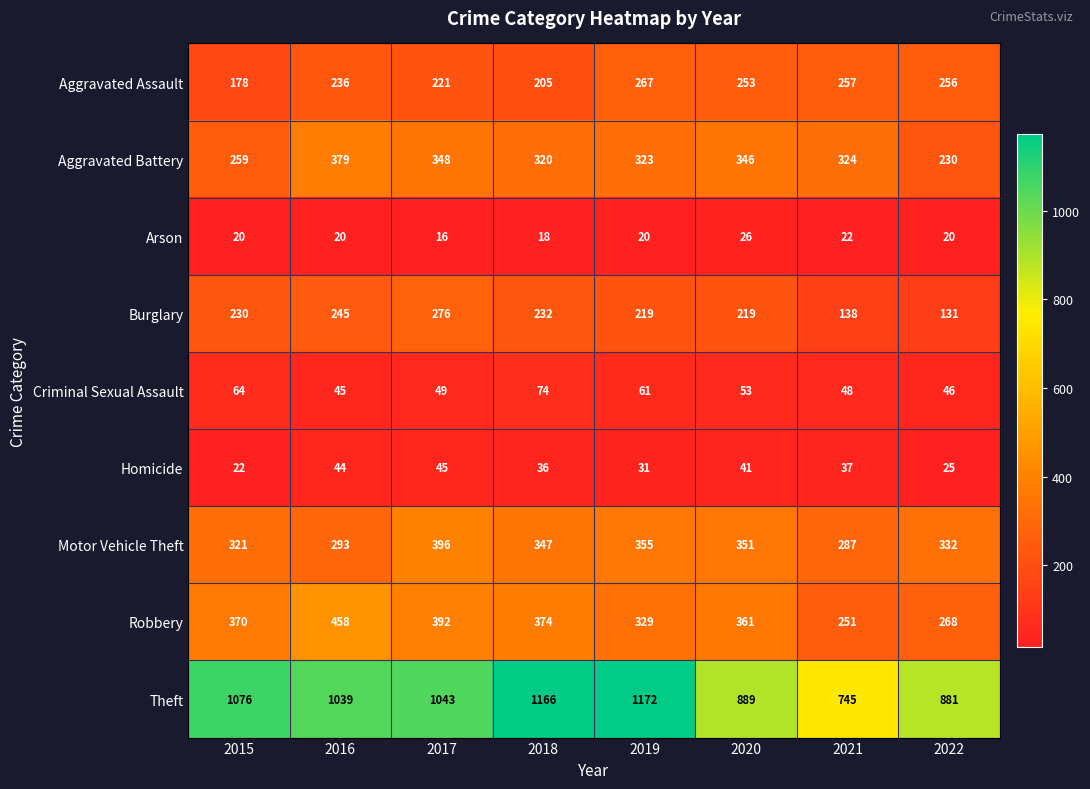

What is the total value across all series at 2019?

2777